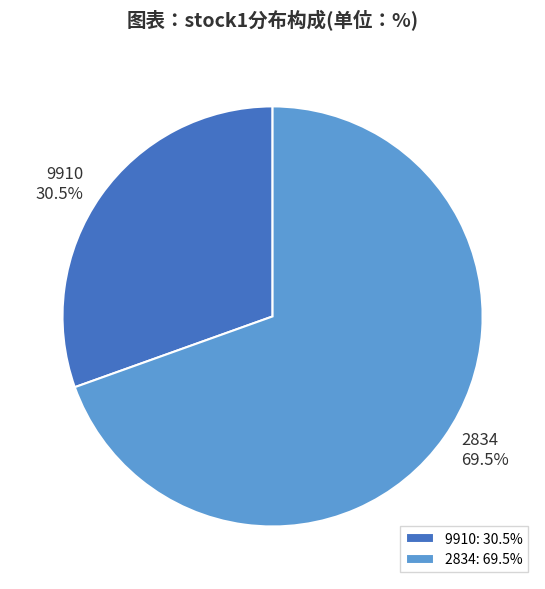

What is the smallest slice in the pie chart?

9910